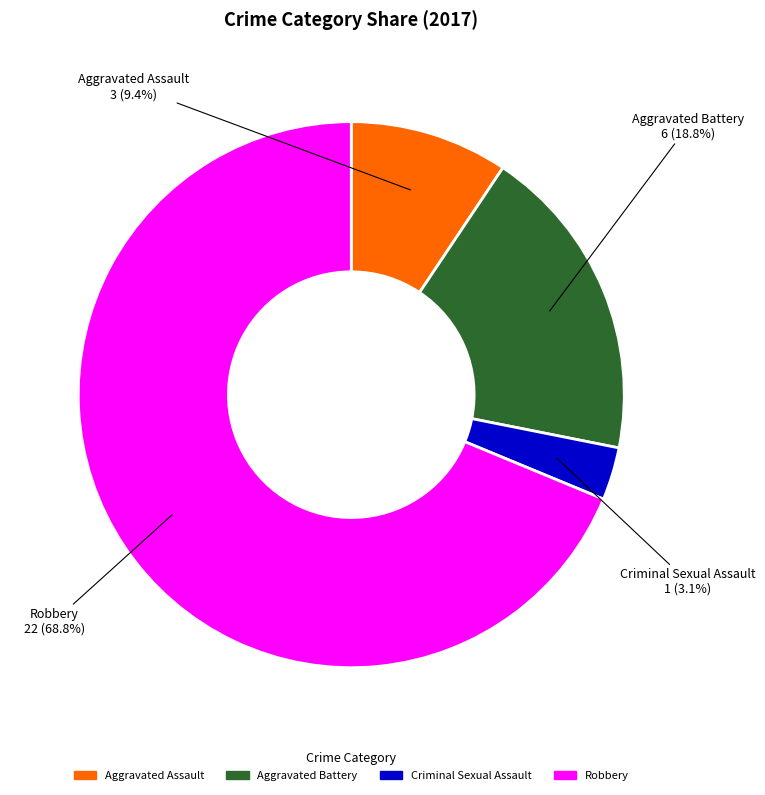

How many segments does this pie chart have?

4